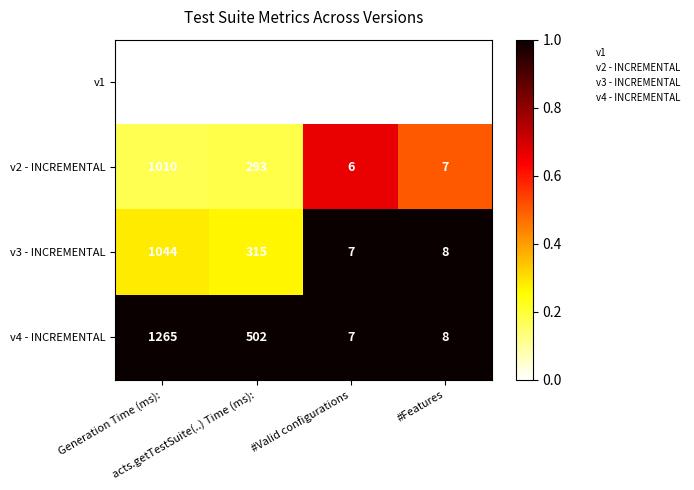

Which series has the largest range (max minus min)?

v4 - INCREMENTAL